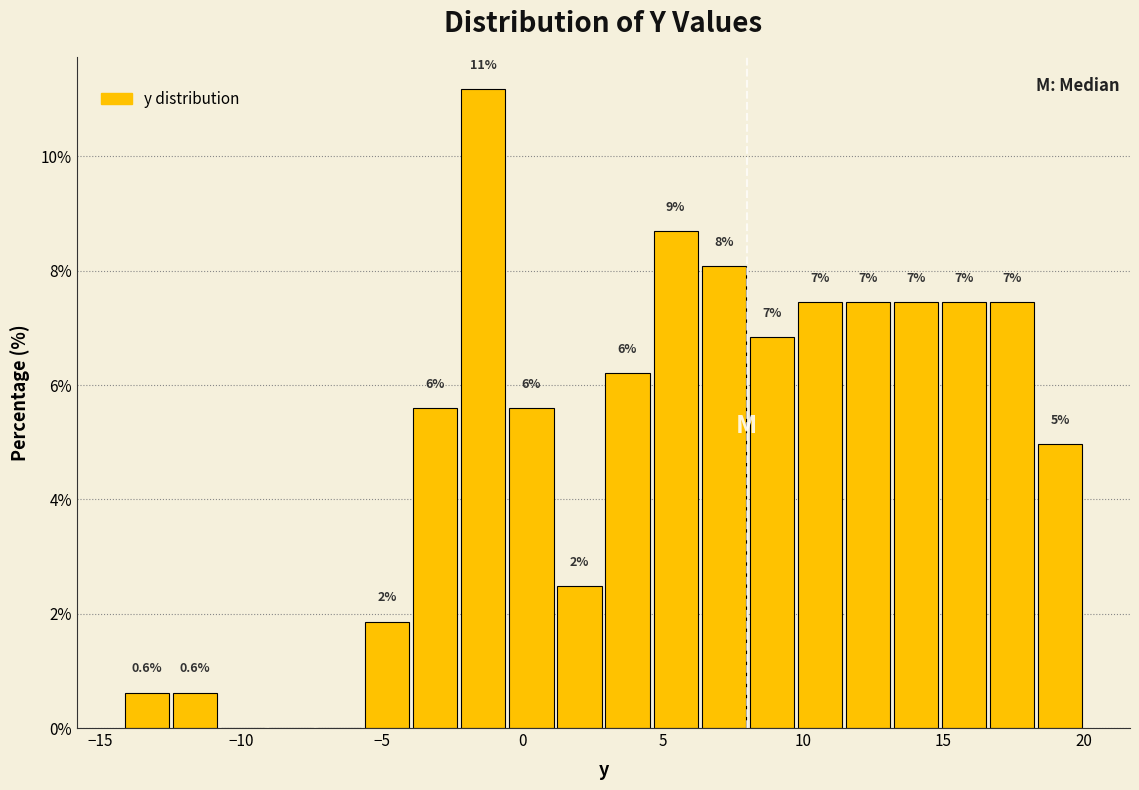

Around what value on the x-axis is the tallest bar? Give the approximate position of its centre, as read against the axis.

-1.5